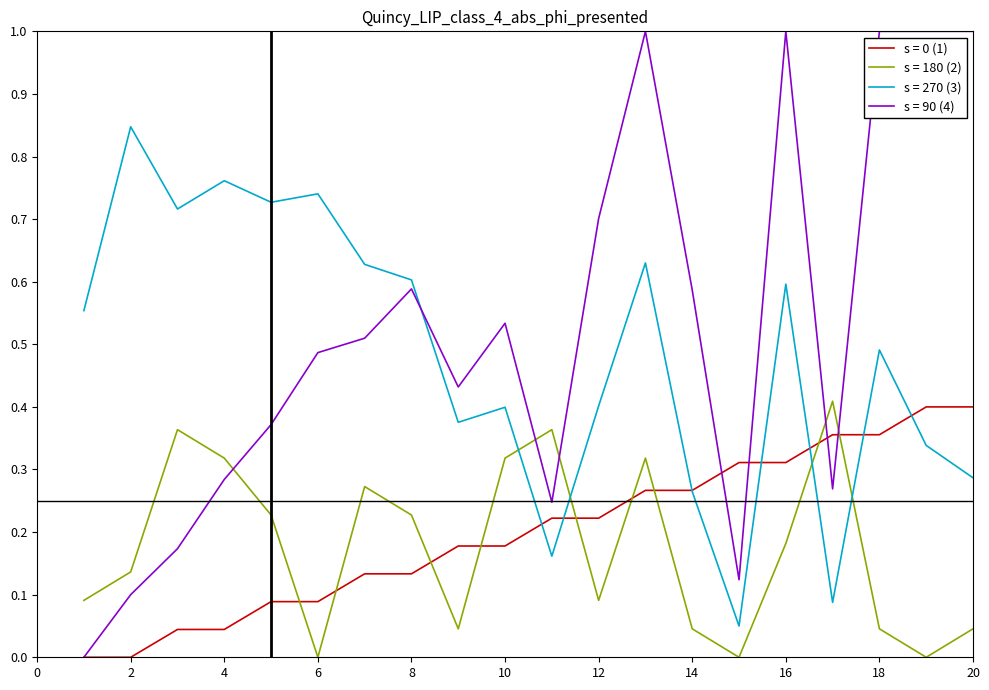

What is the maximum value for s = 90 (4)?

1.0